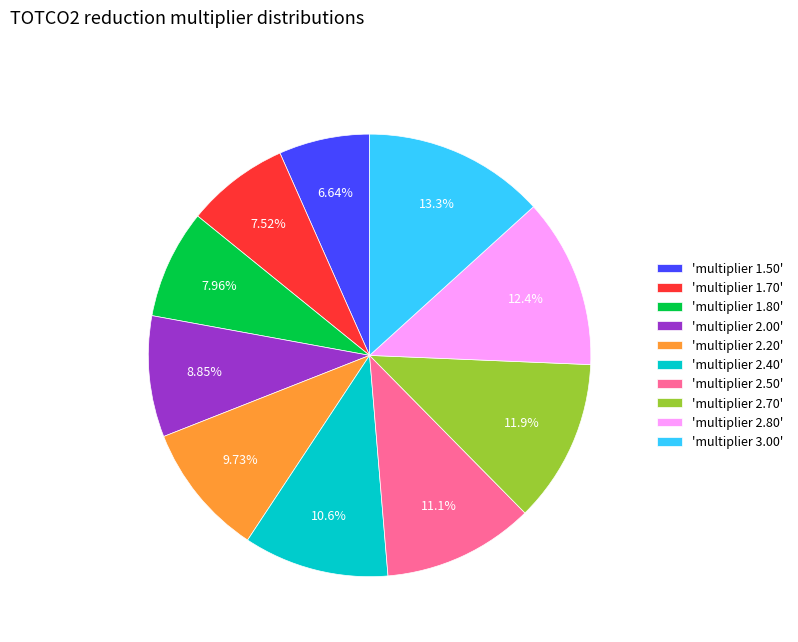

Between 'multiplier 1.50' and 'multiplier 2.20', which is larger?

'multiplier 2.20'